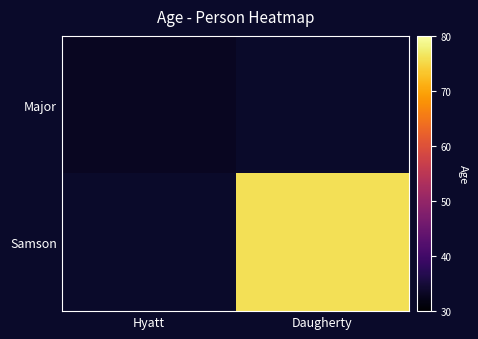

Which category has the lowest value in the Samson series?

Hyatt